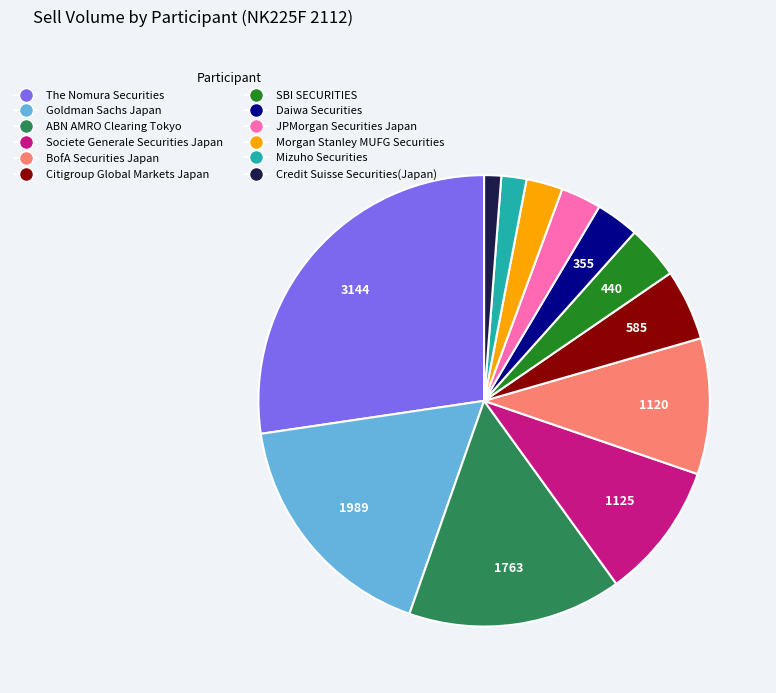

Which slice is the smallest?

Credit Suisse Securities(Japan)